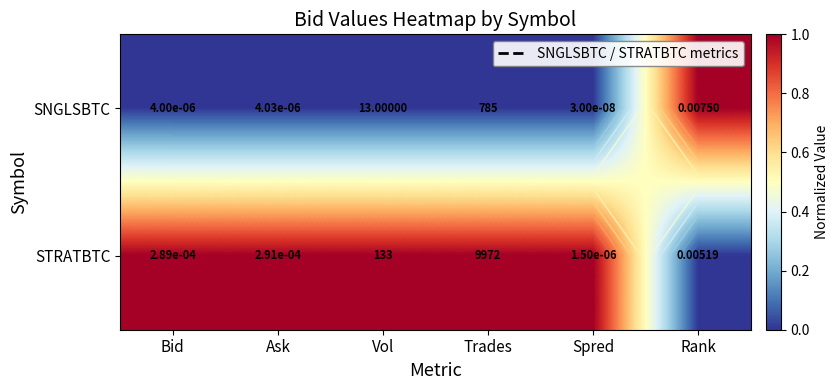

At which label does SNGLSBTC reach its peak?

Rank